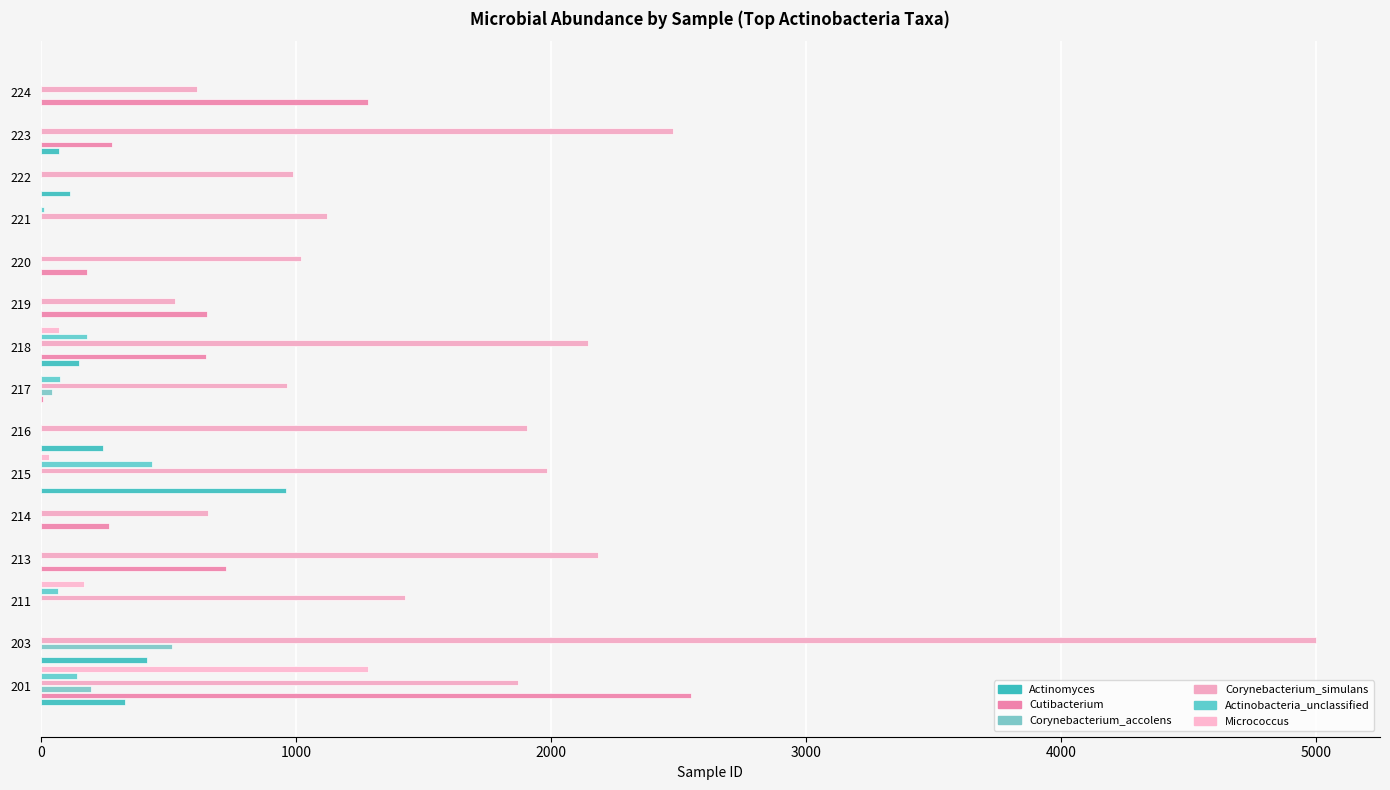

Count the number of data series in this chart.

6